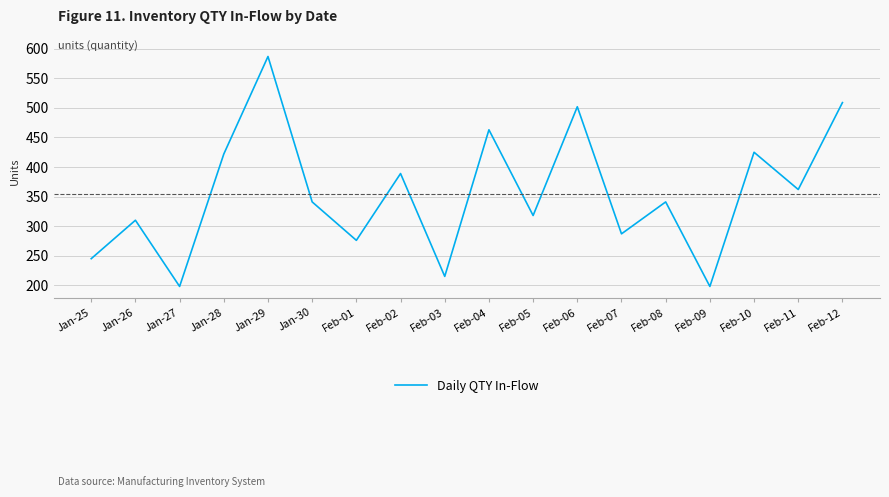

The value at Feb-11 is 253. True or false?

False